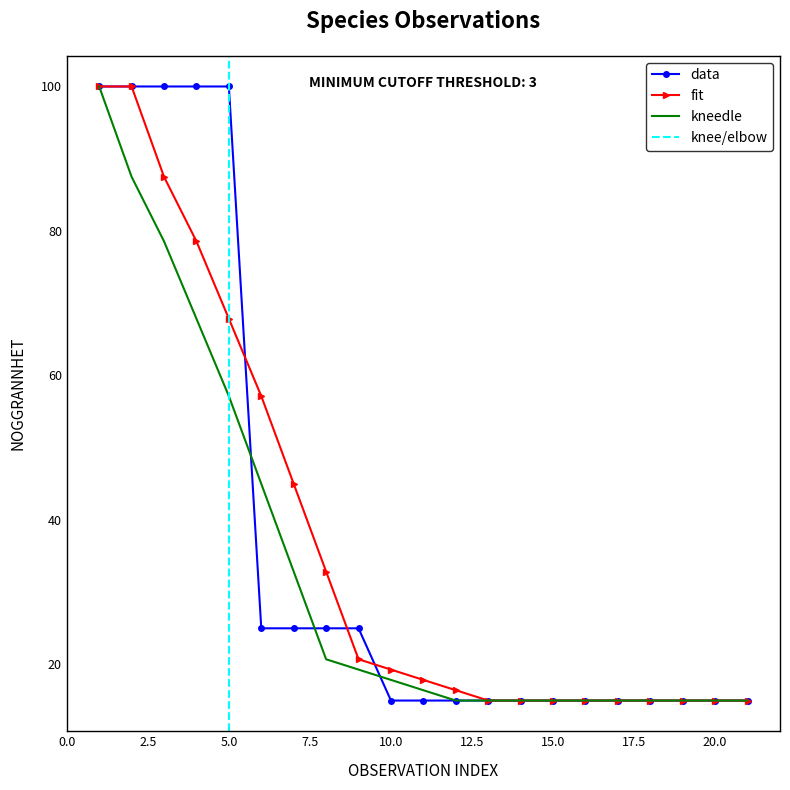

The value of data at 2022-07-28 is 20. True or false?

False